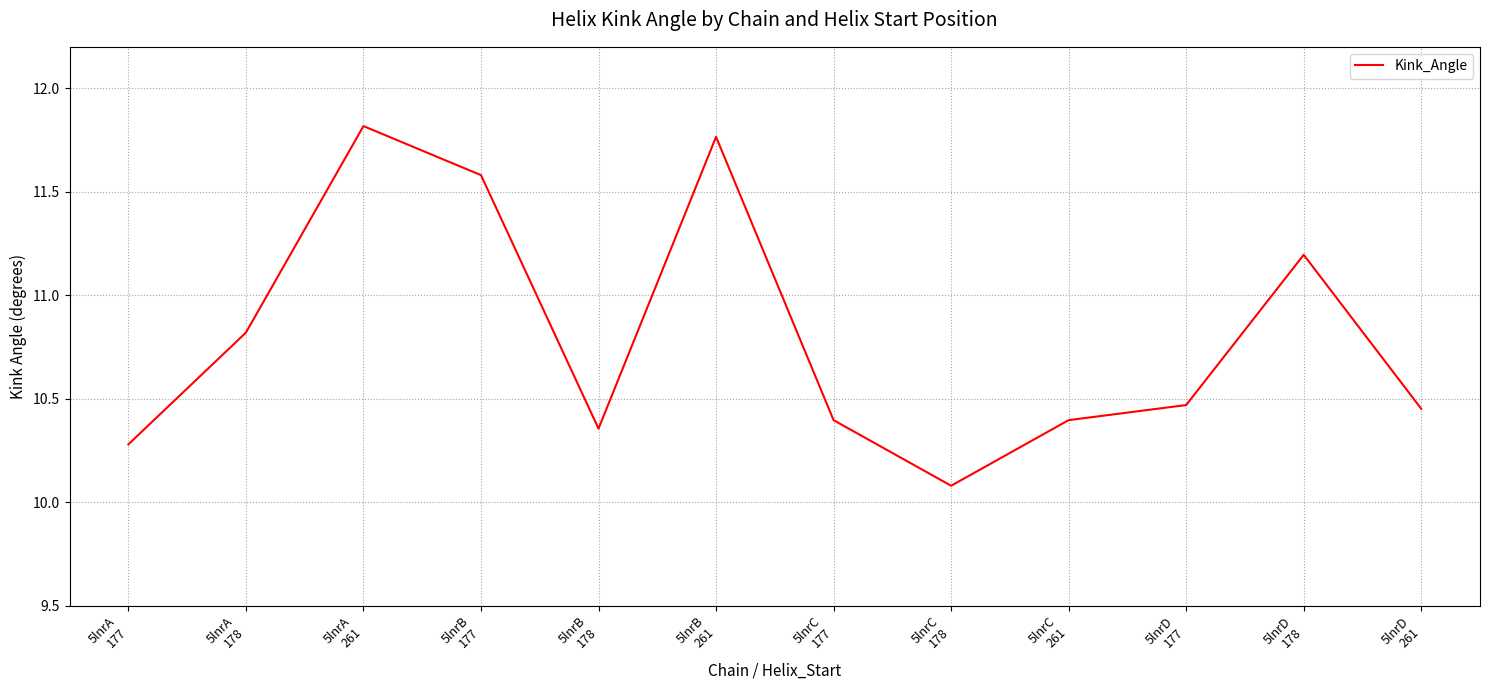

What is the difference between the maximum and minimum values?

1.7